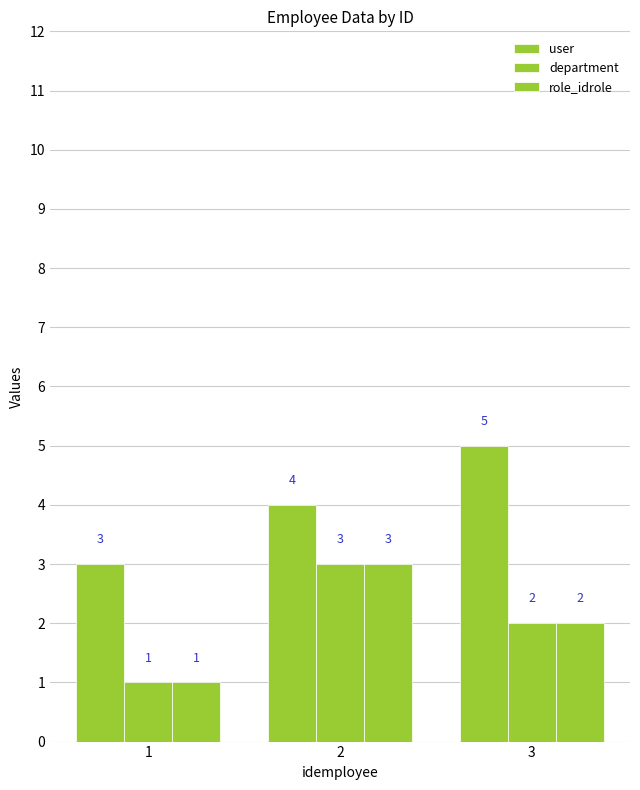

How many bars are there in each group?

3